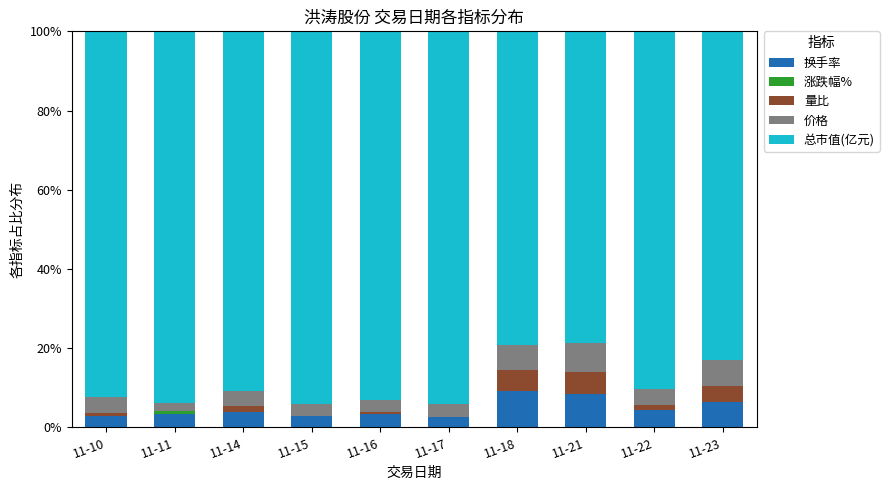

What is the total value across all series at 11-23?

100.0